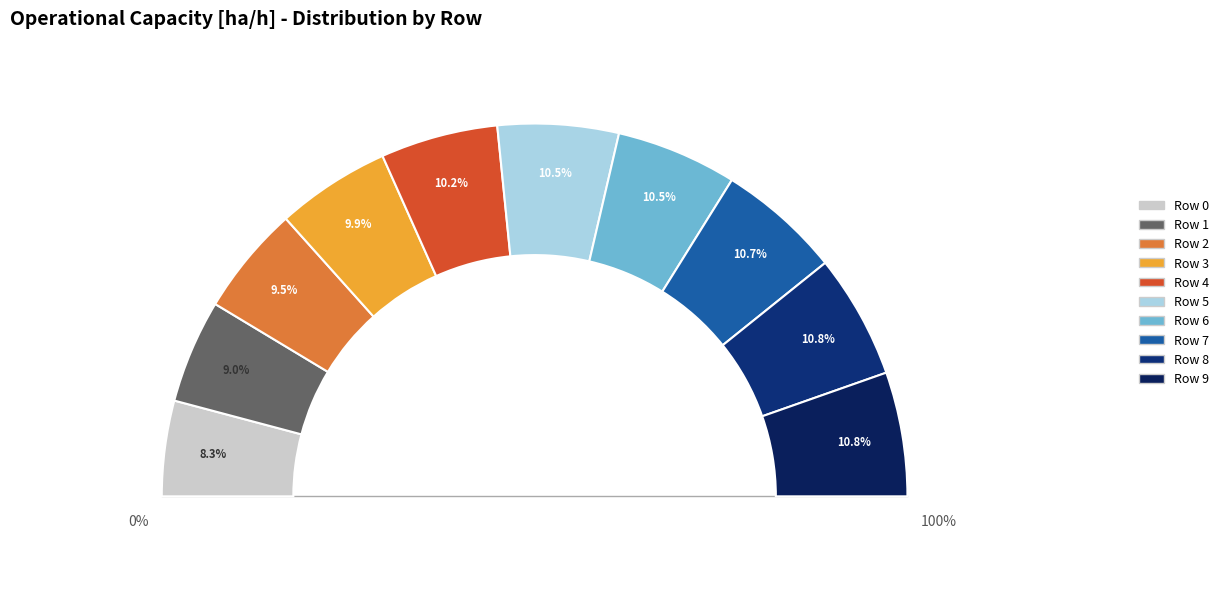

How many segments does this pie chart have?

10